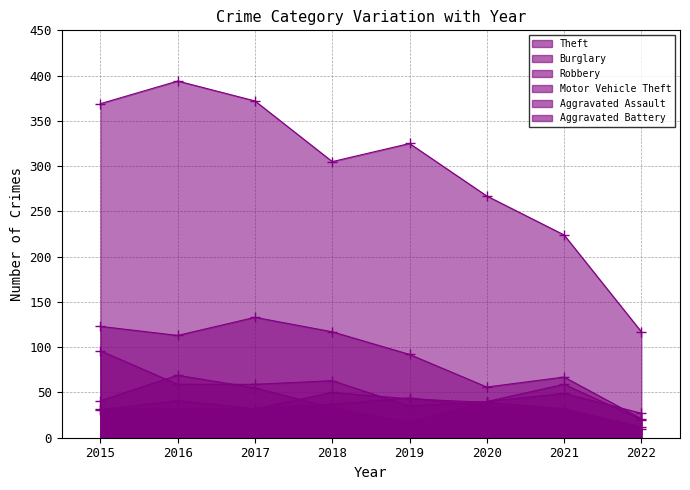

List the series in order of their peak value, highest first.

Theft, Burglary, Motor Vehicle Theft, Robbery, Aggravated Assault, Aggravated Battery